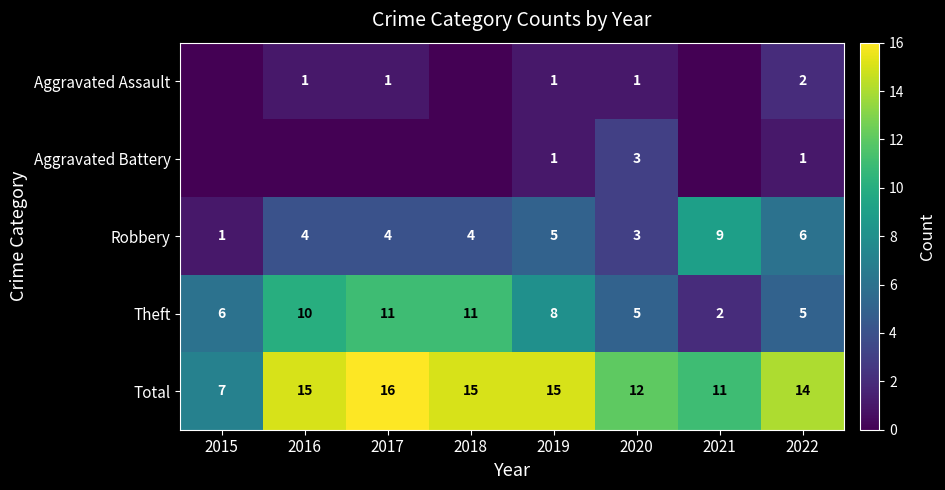

What is the spread (max minus min) of values at 2017?

16